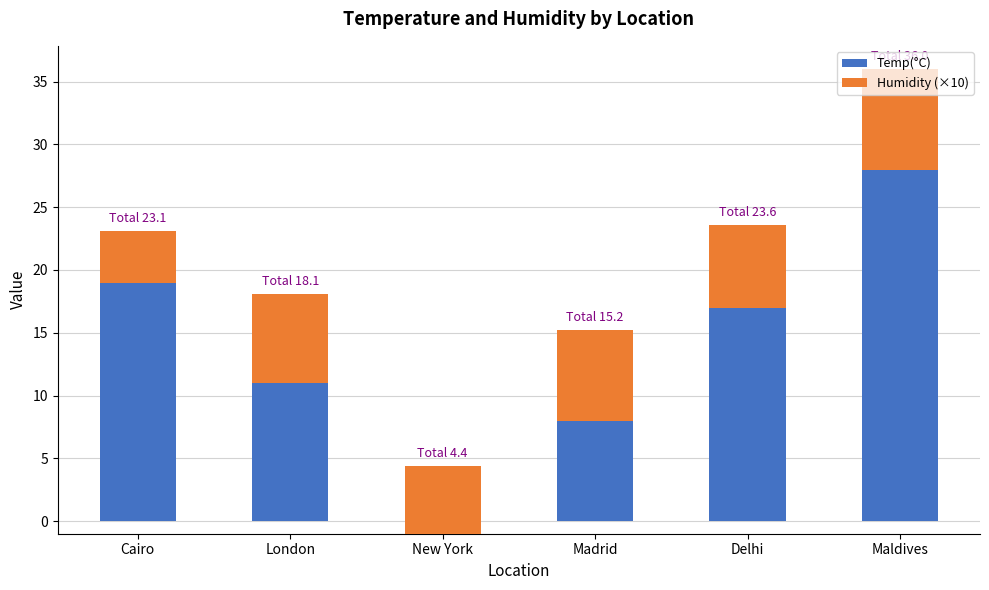

Is it true that Humidity (×10) equals 7.2 at Madrid?

True